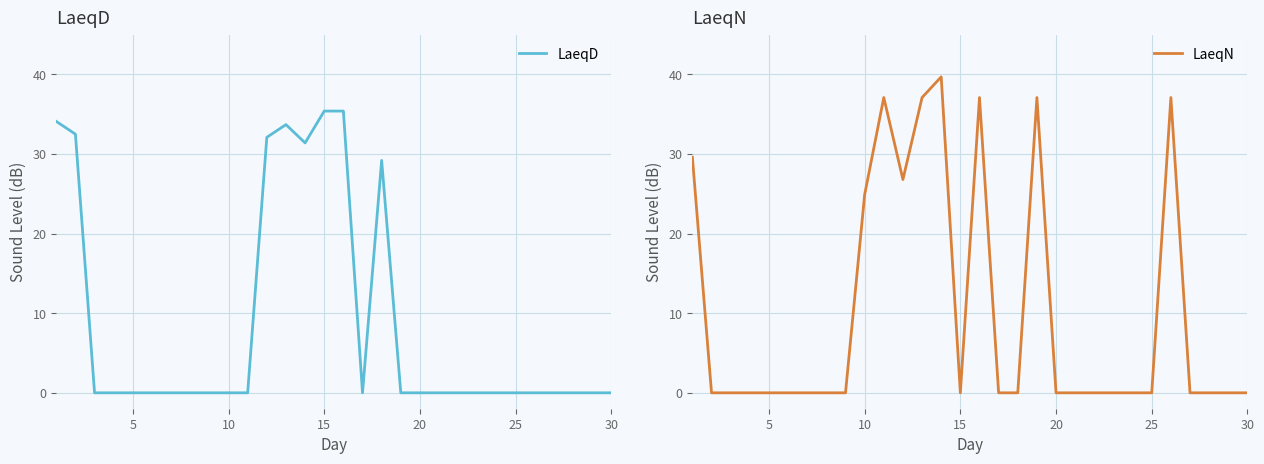

Reading right to left, extract all data points from this chart.

LaeqD: 0.0	0.0	0.0	0.0	0.0	0.0	0.0	0.0	0.0	0.0	0.0	0.0	29.2	0.0	35.4	35.4	31.4	33.7	32.1	0.0	0.0	0.0	0.0	0.0	0.0	0.0	0.0	0.0	32.5	34.1
LaeqN: 0.0	0.0	0.0	0.0	37.1	0.0	0.0	0.0	0.0	0.0	0.0	37.1	0.0	0.0	37.1	0.0	39.7	37.1	26.8	37.1	24.9	0.0	0.0	0.0	0.0	0.0	0.0	0.0	0.0	29.6